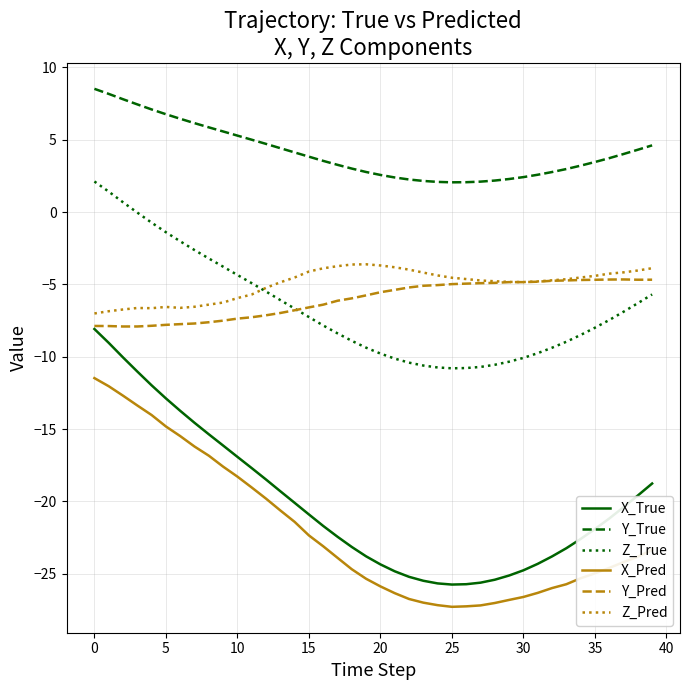

What is the smallest value displayed?

-27.3